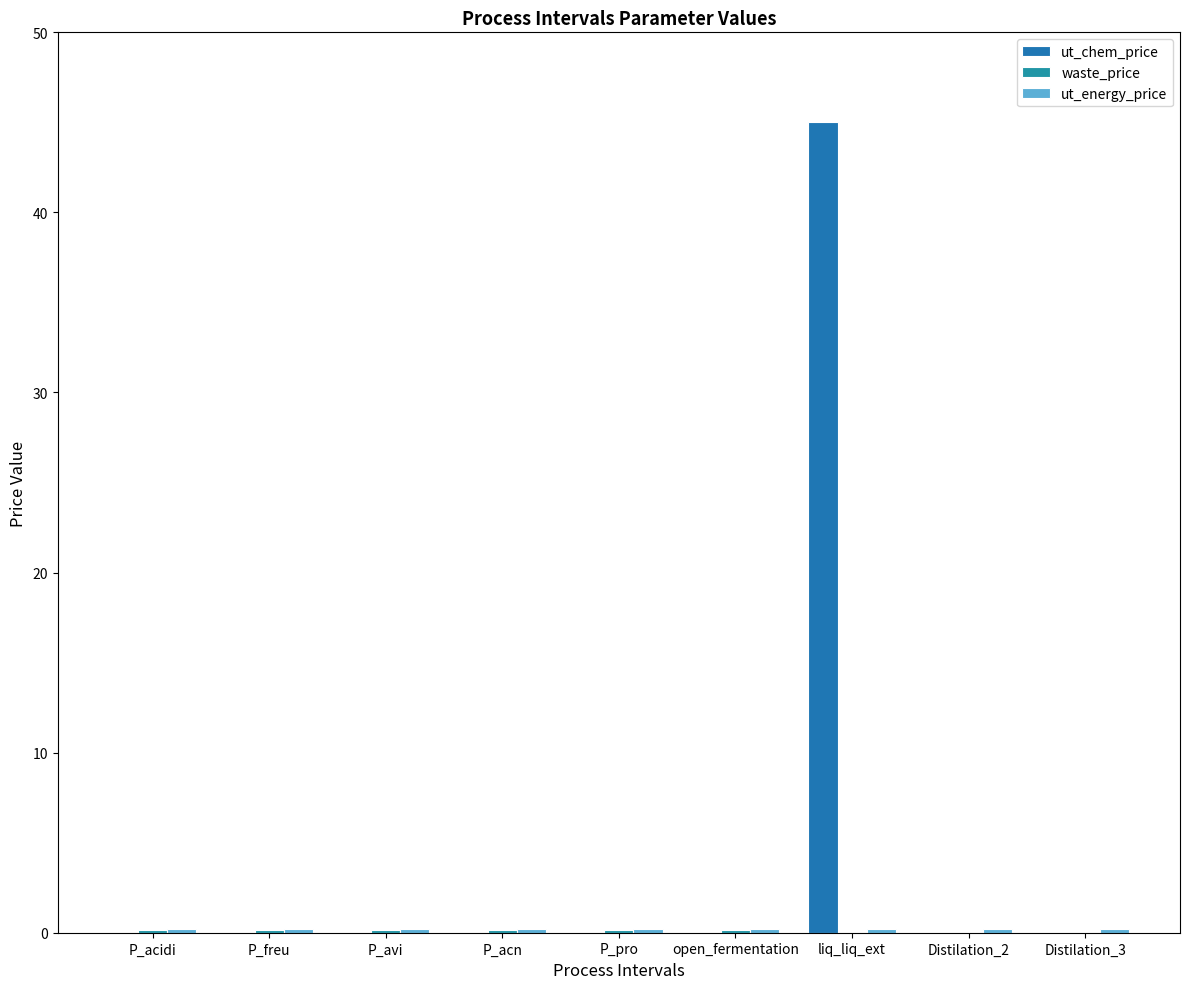

What is the value of the waste_price bar at the 6th from the left?

0.1